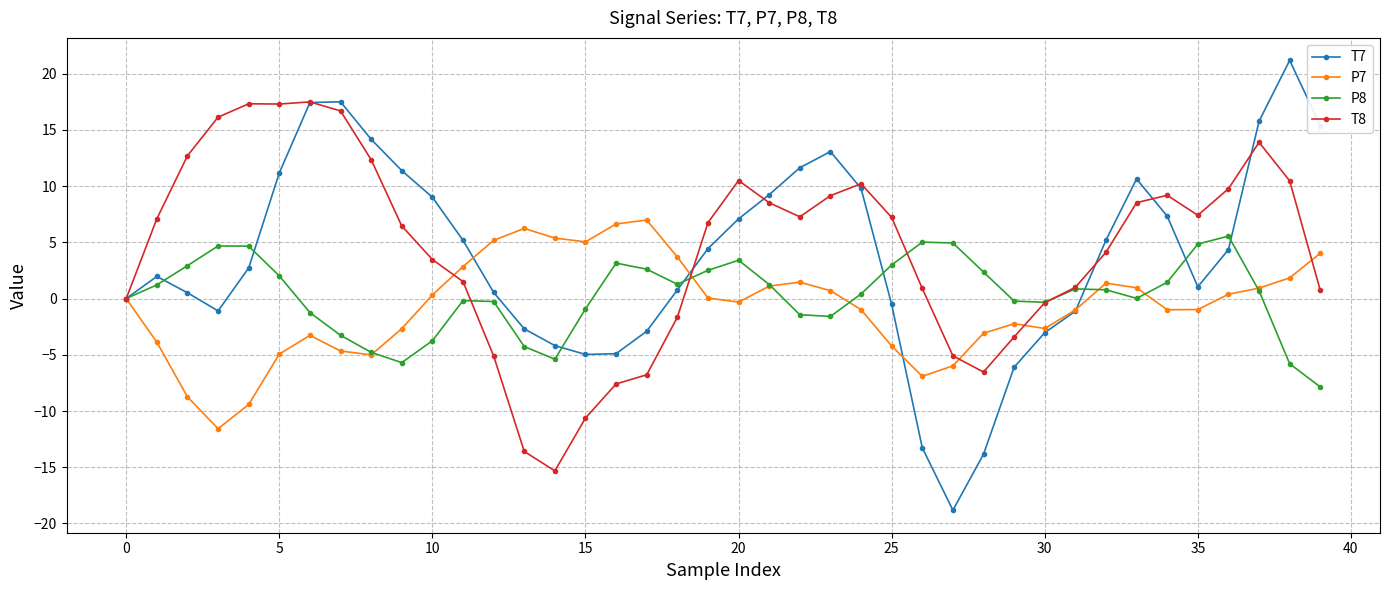

What is the lowest value of the P8 series?

-7.9